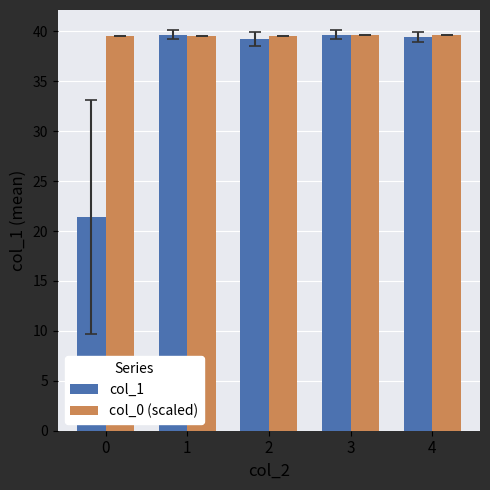

At 0, list the series in order from largest to smallest.

col_0 (scaled), col_1